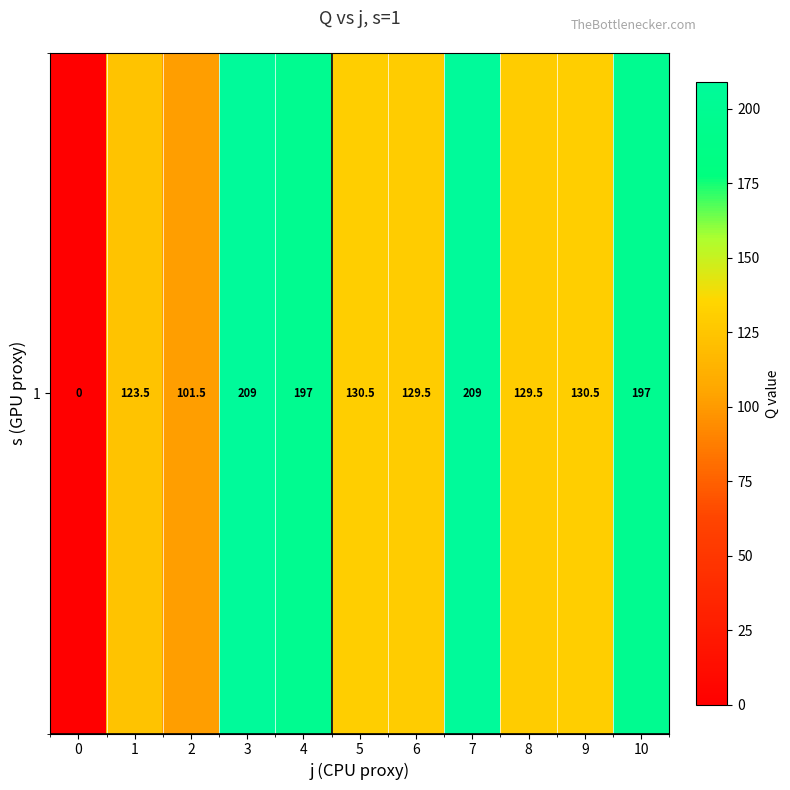

How many values are below 130?

5